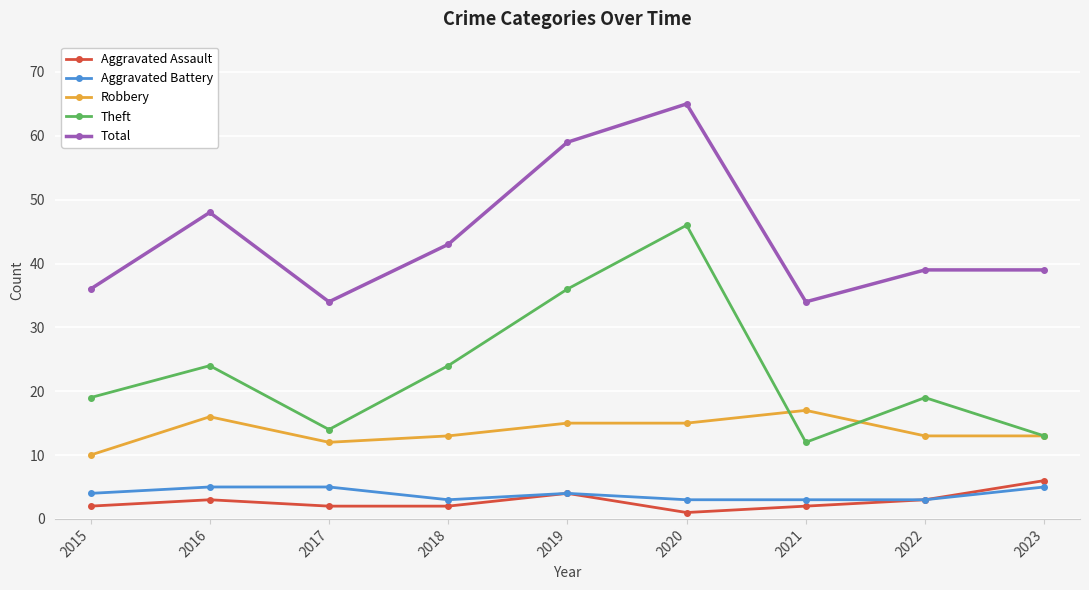

Reading right to left, what are all the values shown in this chart?

Aggravated Assault: 6	3	2	1	4	2	2	3	2
Aggravated Battery: 5	3	3	3	4	3	5	5	4
Robbery: 13	13	17	15	15	13	12	16	10
Theft: 13	19	12	46	36	24	14	24	19
Total: 39	39	34	65	59	43	34	48	36